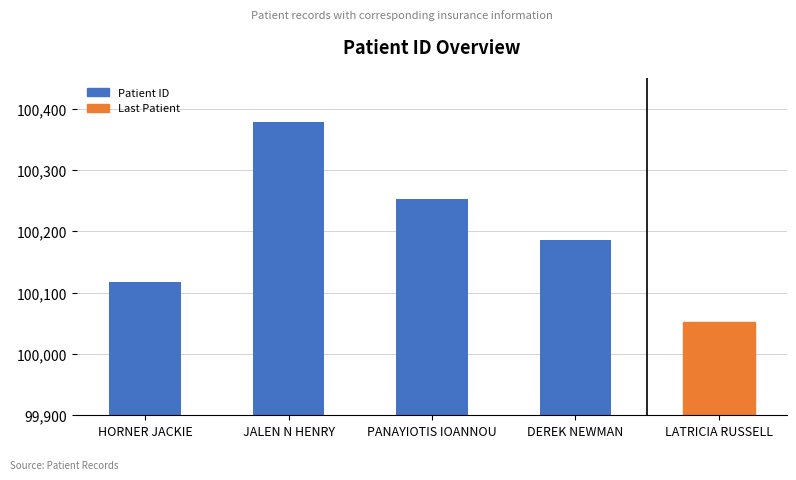

Reading right to left, extract all data points from this chart.

LATRICIA RUSSELL=100052	DEREK NEWMAN=100186	PANAYIOTIS IOANNOU=100252	JALEN N HENRY=100378	HORNER JACKIE=100118